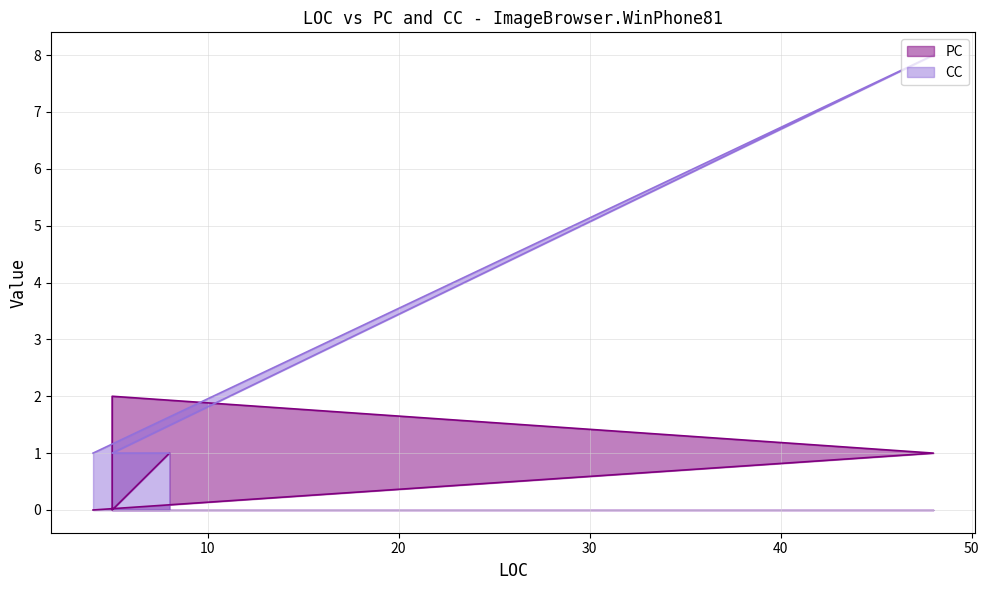

Reading left to right, transcribe all the data shown in this chart.

PC: 4=0	48=1	5=2	5=2	5=0	8=1
CC: 4=1	48=8	5=1	5=1	5=1	8=1